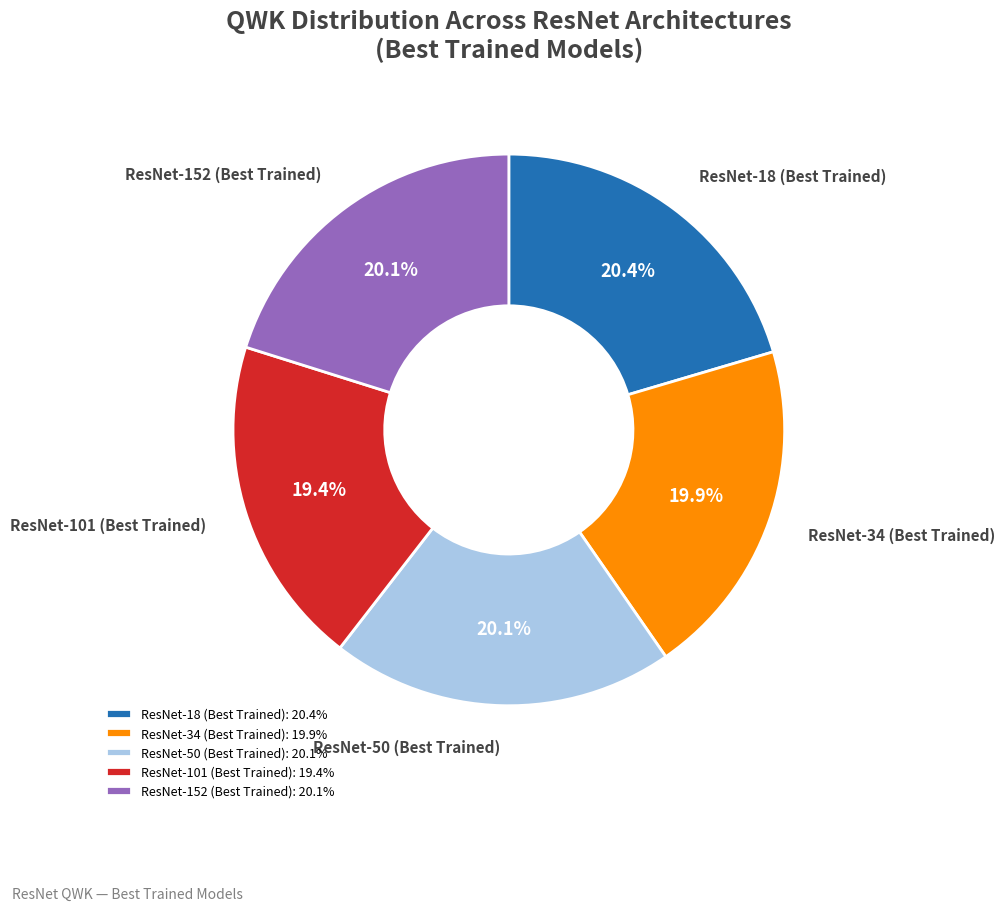

Combined, do ResNet-152 (Best Trained) and ResNet-101 (Best Trained) account for over 50%?

No